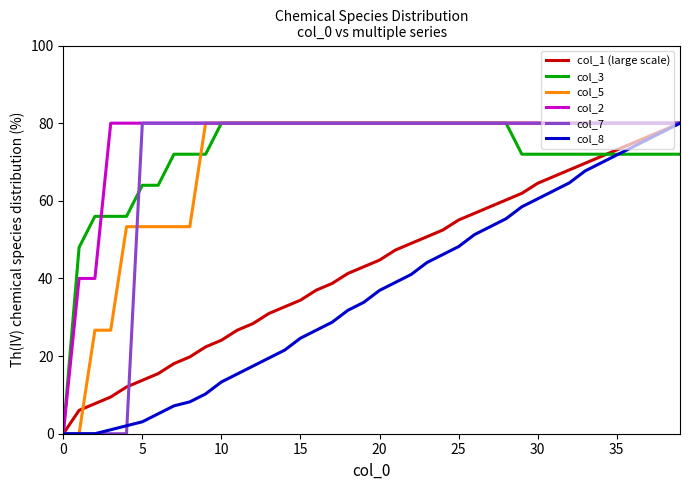

What is the difference between the maximum and minimum values in the col_1 (large scale) series?

80.0